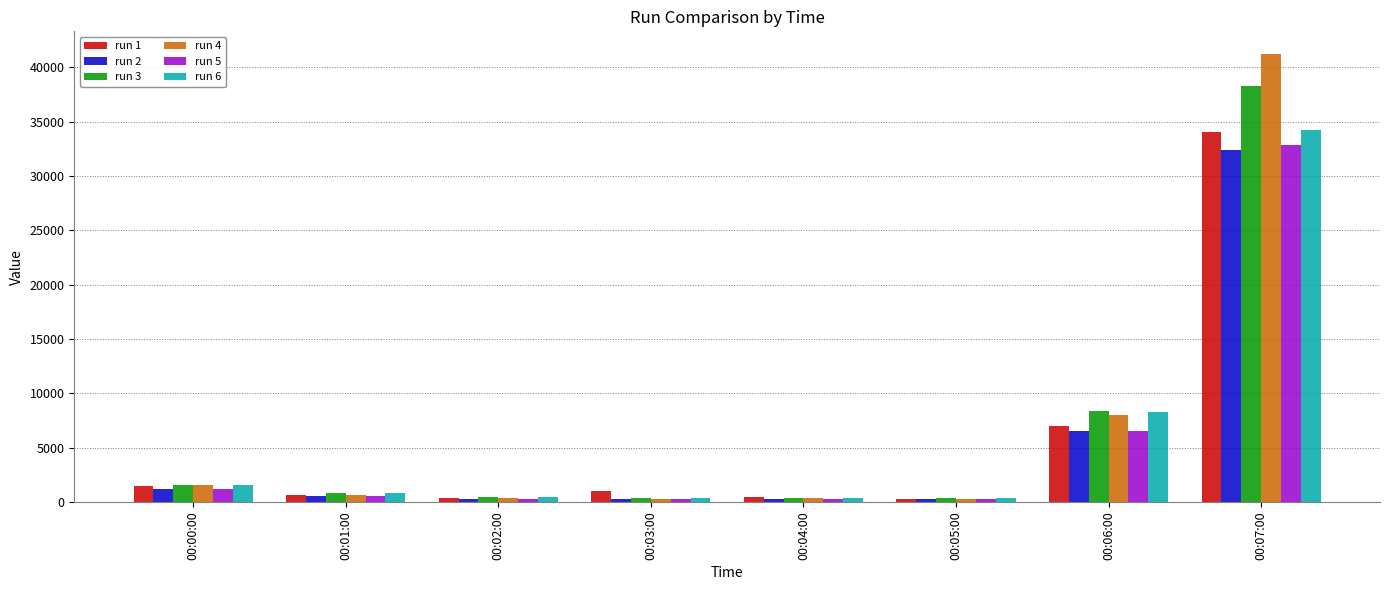

At which category is the sum across all series the highest?

00:07:00